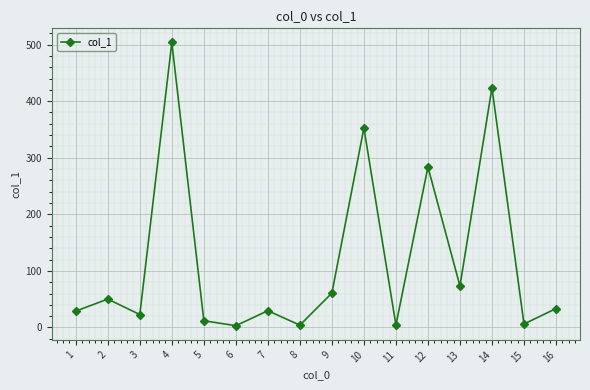

How many interior local valleys (lower than both neighbors) does the data have?

6